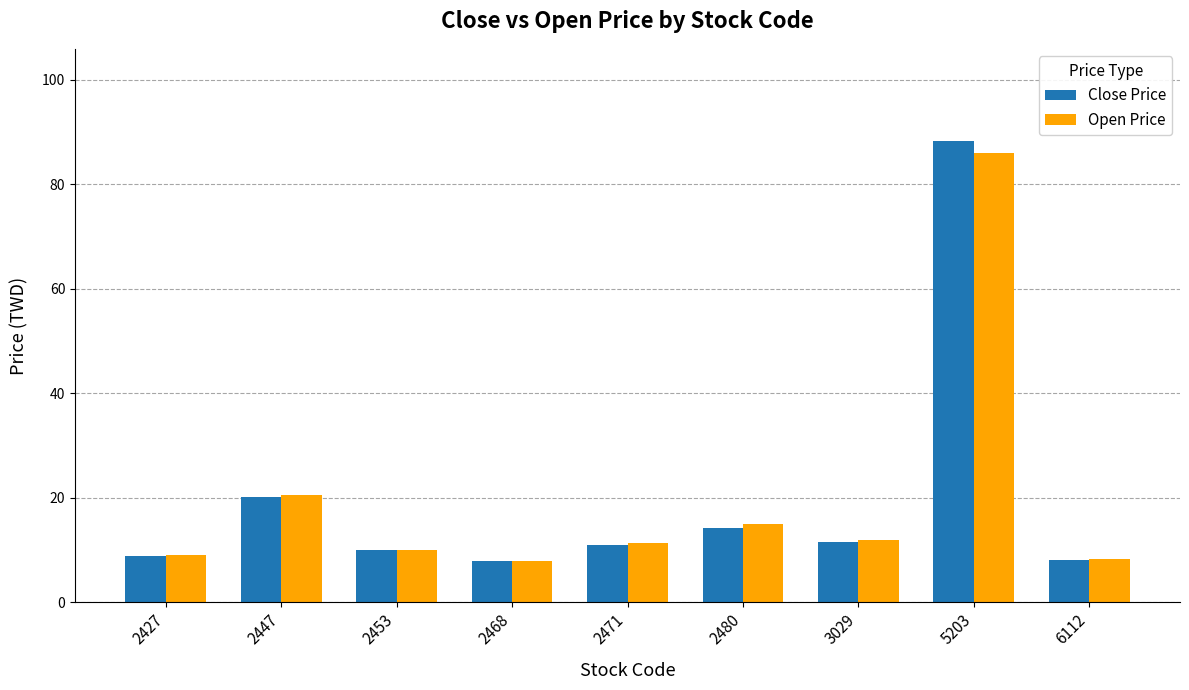

What is the lowest value of the Close Price series?

7.8